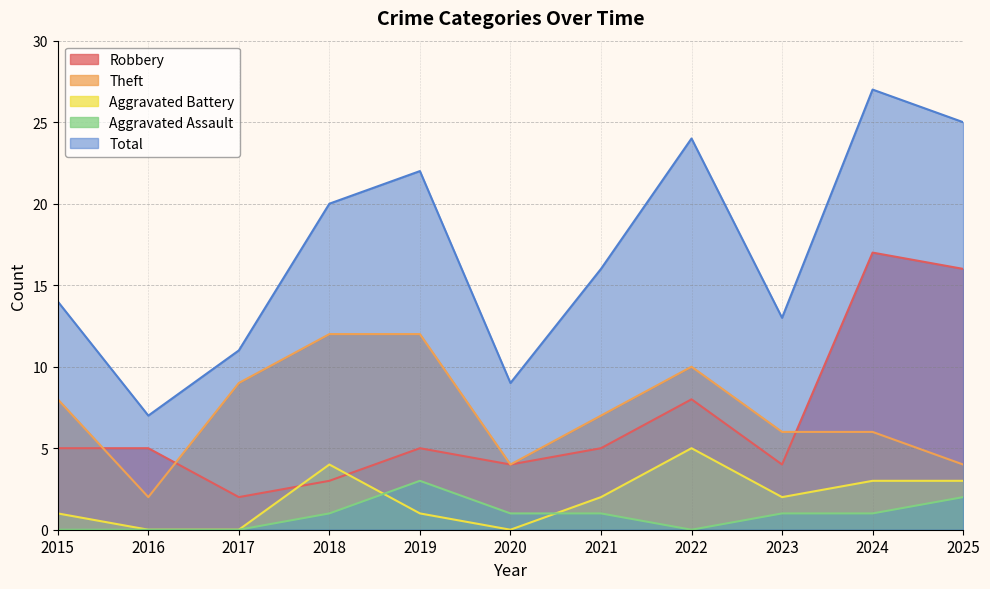

At which label does Robbery first exceed 5?

2022